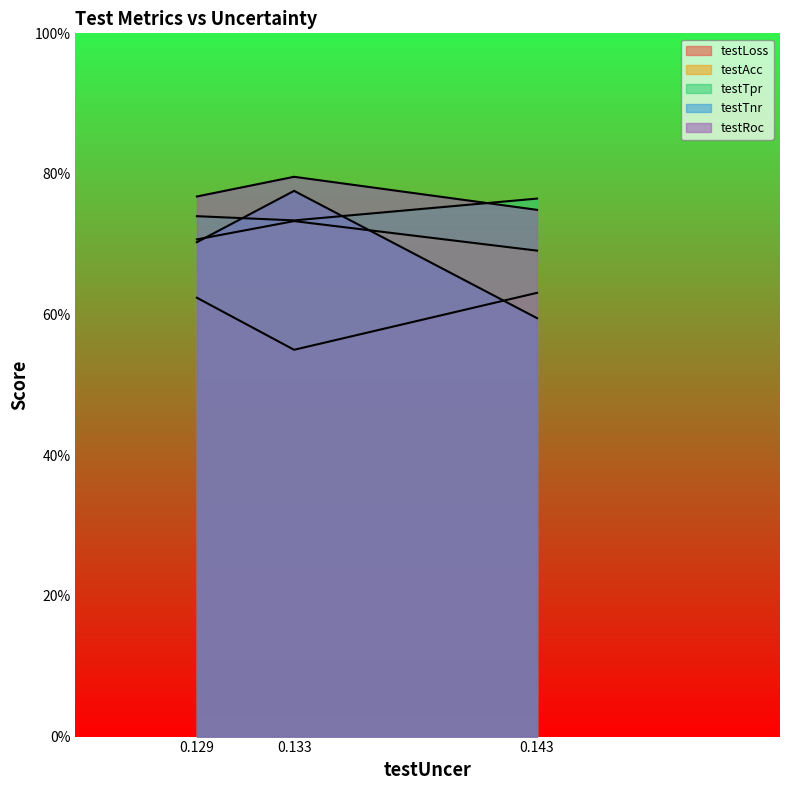

What is the average value of the testTnr series?

0.7